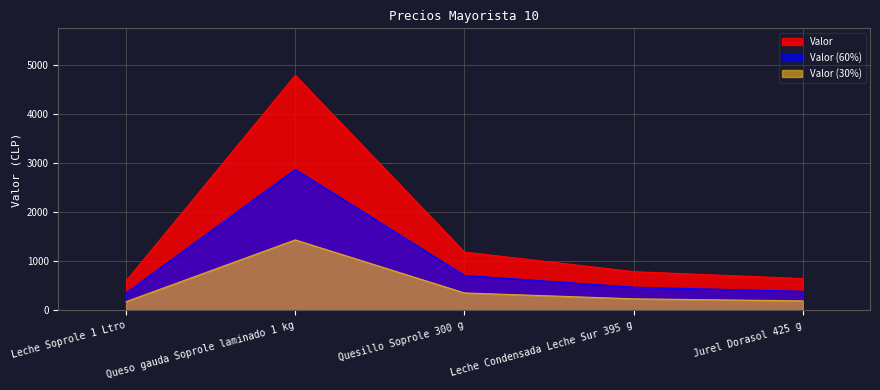

List the labels in order of value, smallest first.

Leche Soprole 1 Ltro, Jurel Dorasol 425 g, Leche Condensada Leche Sur 395 g, Quesillo Soprole 300 g, Queso gauda Soprole laminado 1 kg